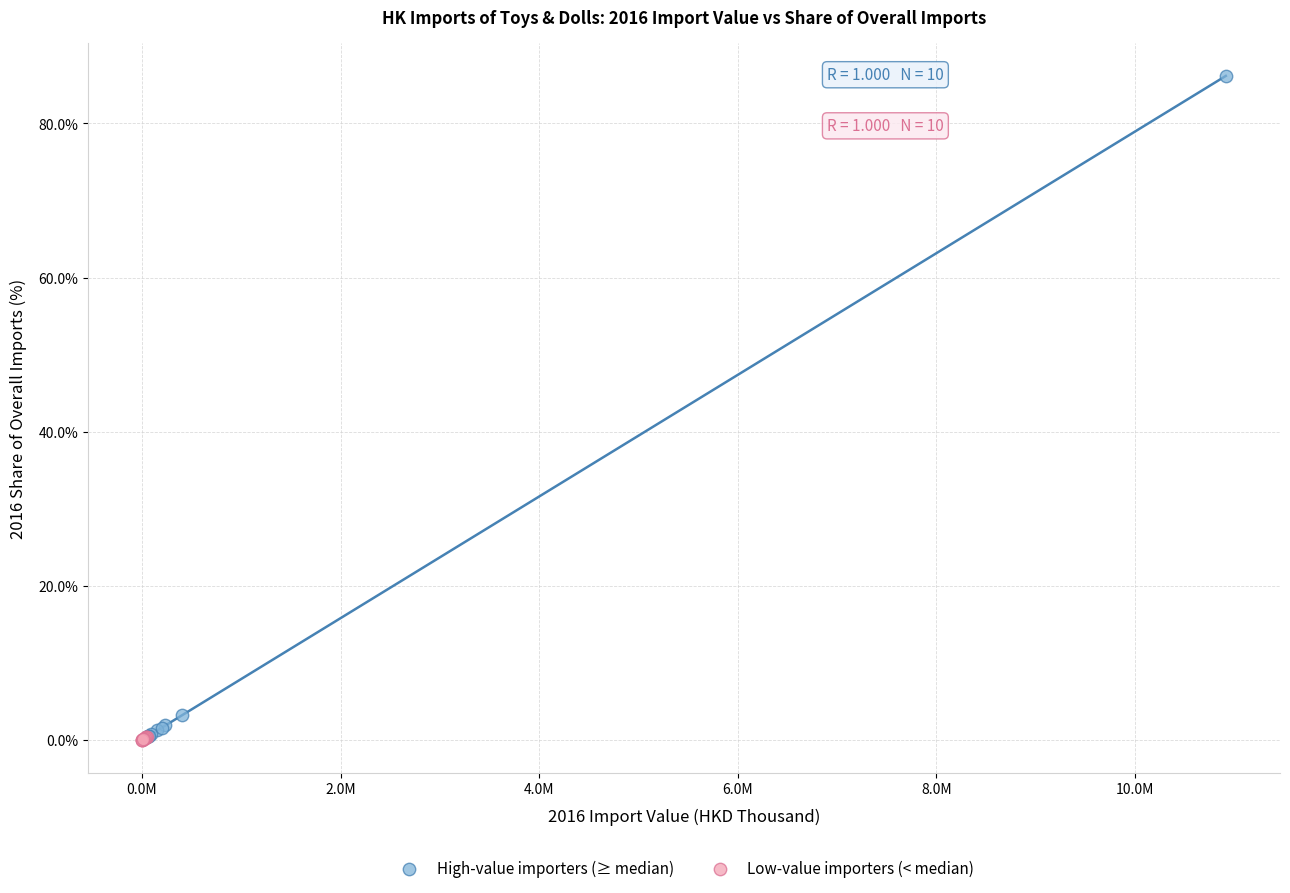

Which series has the widest spread of Y values?

High-value importers (≥ median)